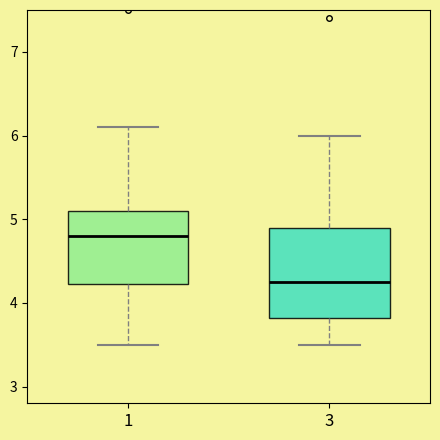

Which box's median line is the lowest?

3